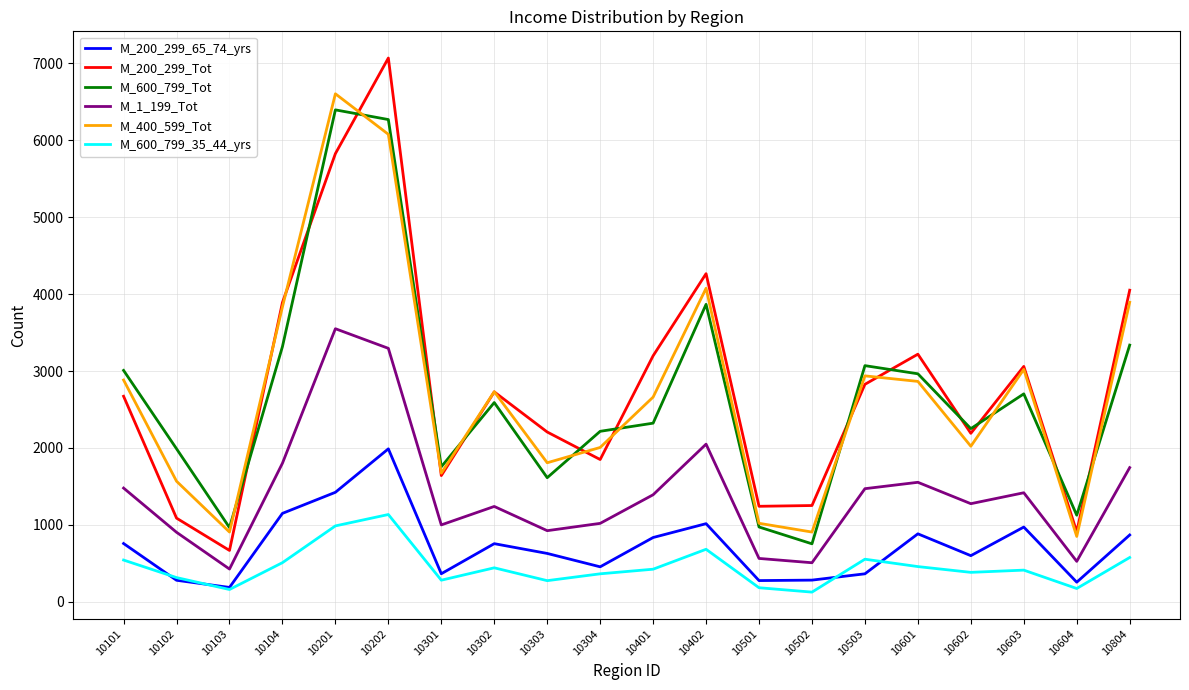

Which series has the largest range (max minus min)?

M_200_299_Tot